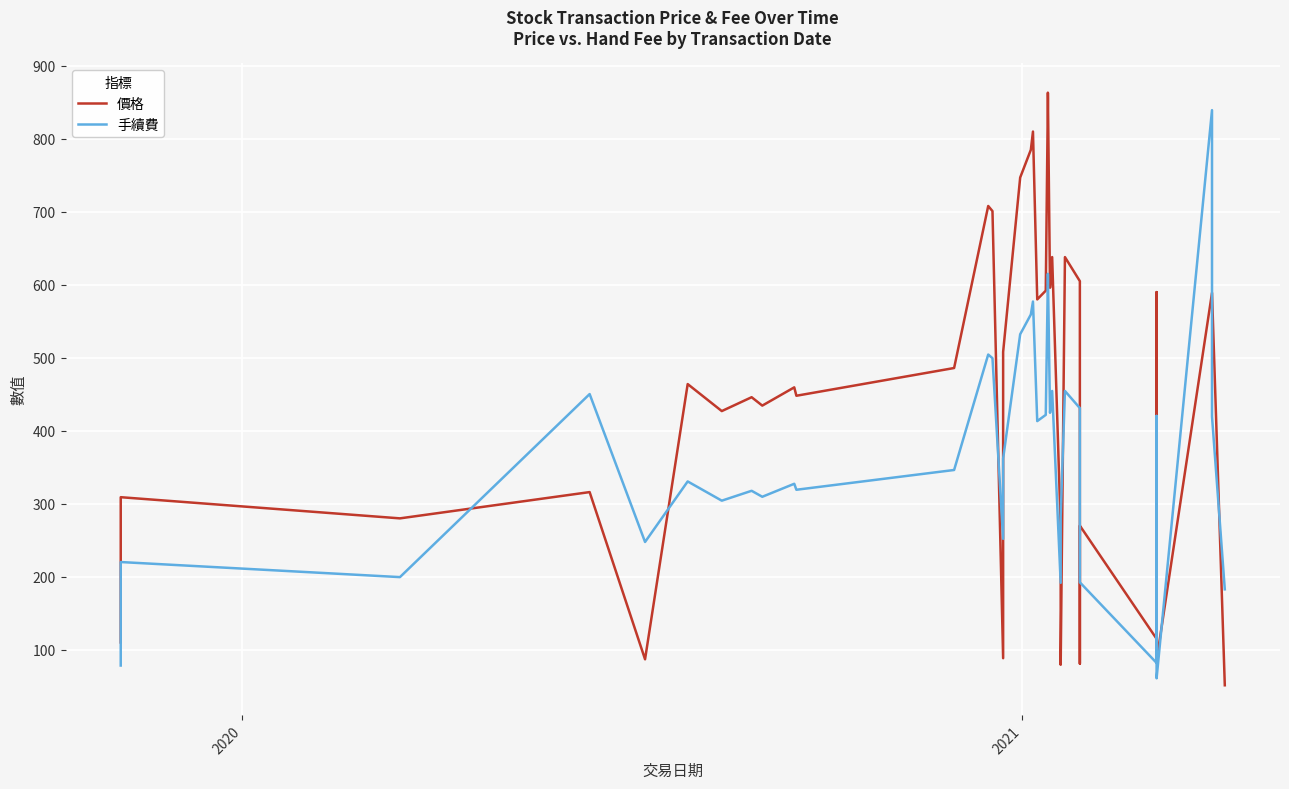

Rank the series by their average value, from lowest to highest.

手續費, 價格